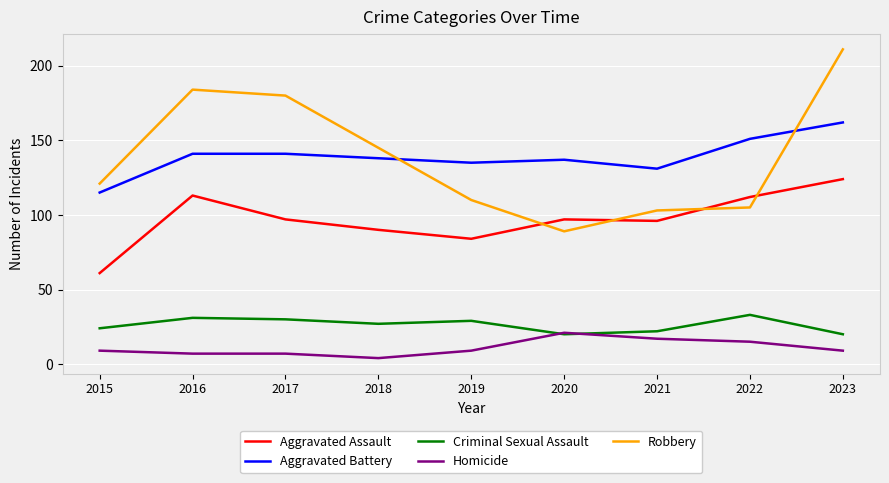

Is it true that Aggravated Assault equals 175 at 2016?

False